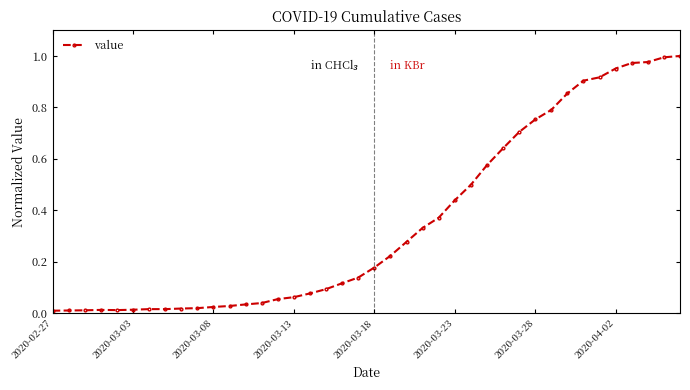

How many points are higher than both their immediate neighbors (excluding endpoints)?

1